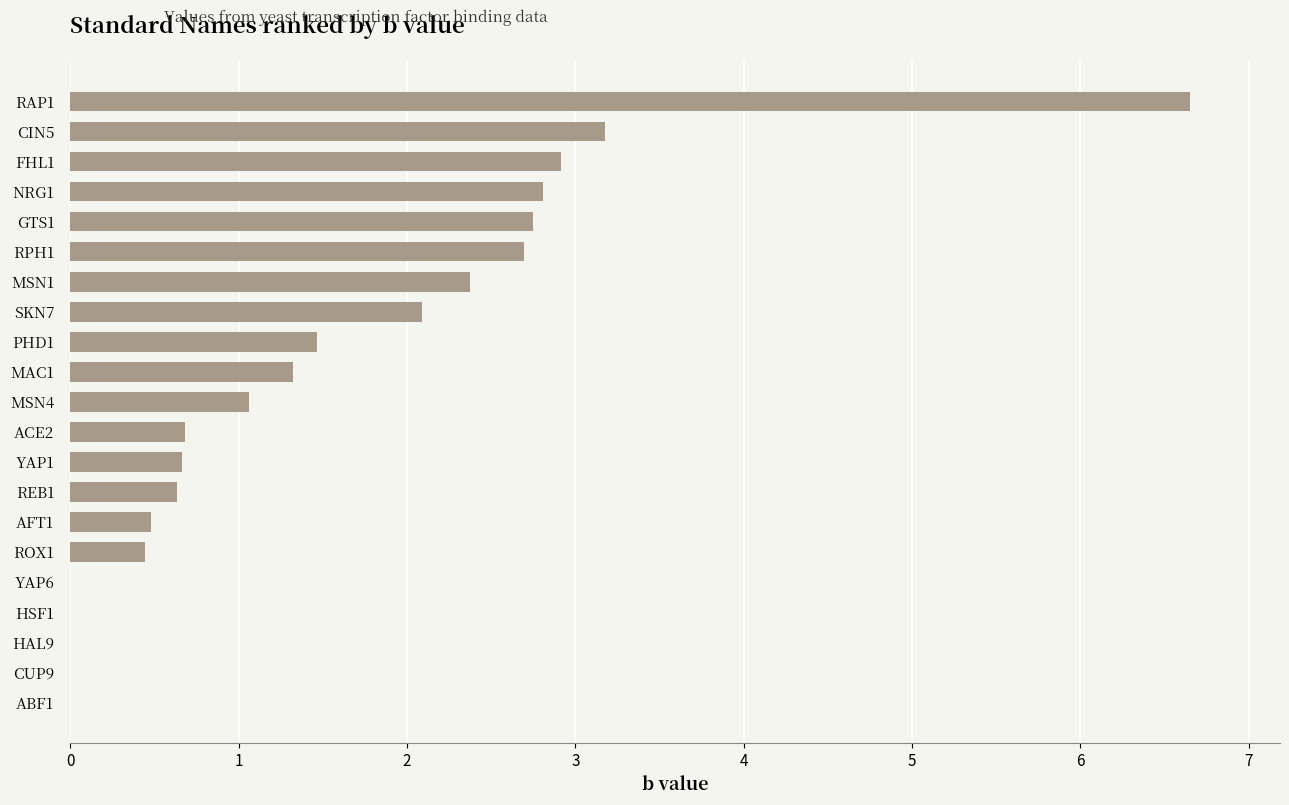

What is the approximate value at SKN7?

2.1